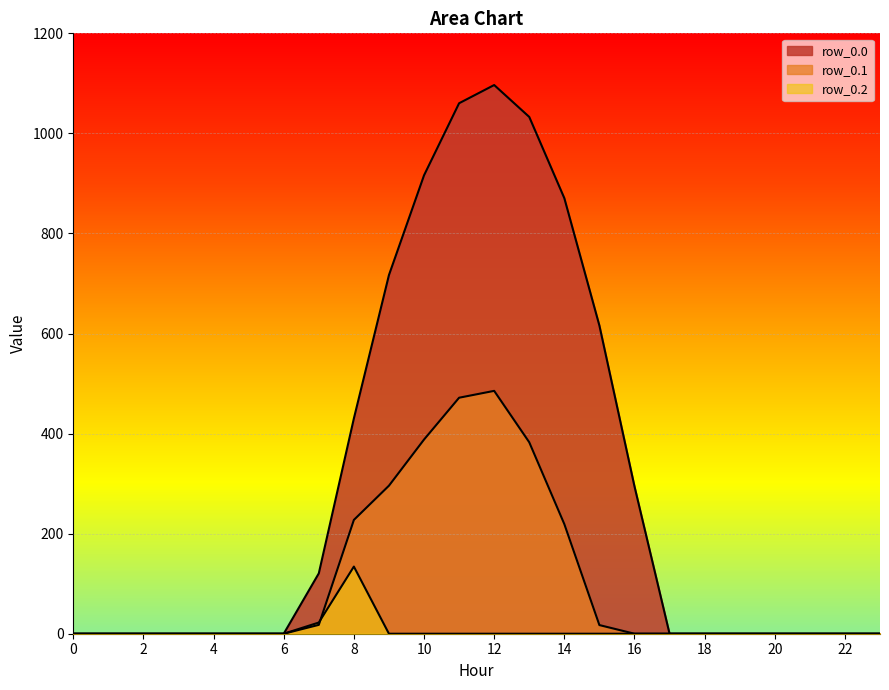

How many data points in row_0.0 are above 0?

10